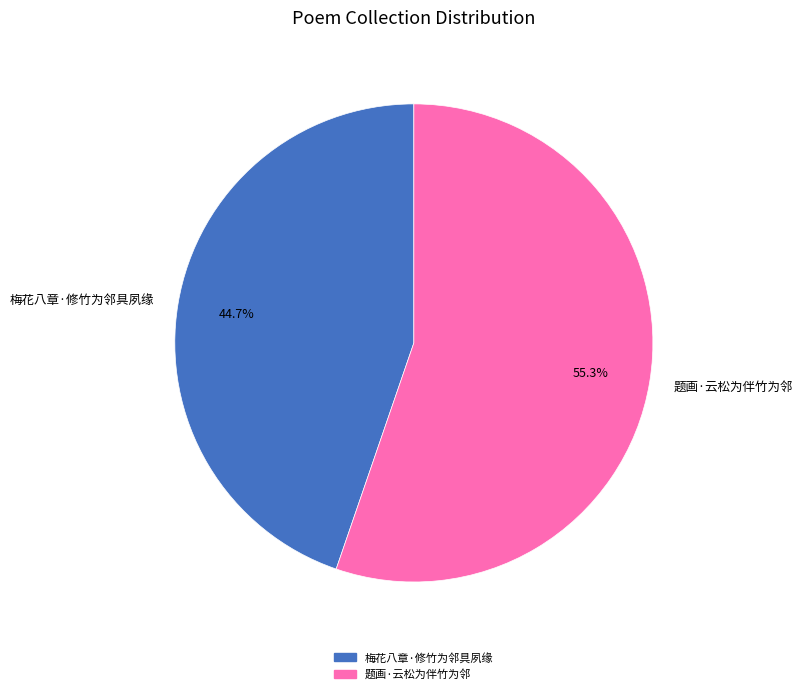

Between 梅花八章·修竹为邻具夙缘 and 题画·云松为伴竹为邻, which is larger?

题画·云松为伴竹为邻